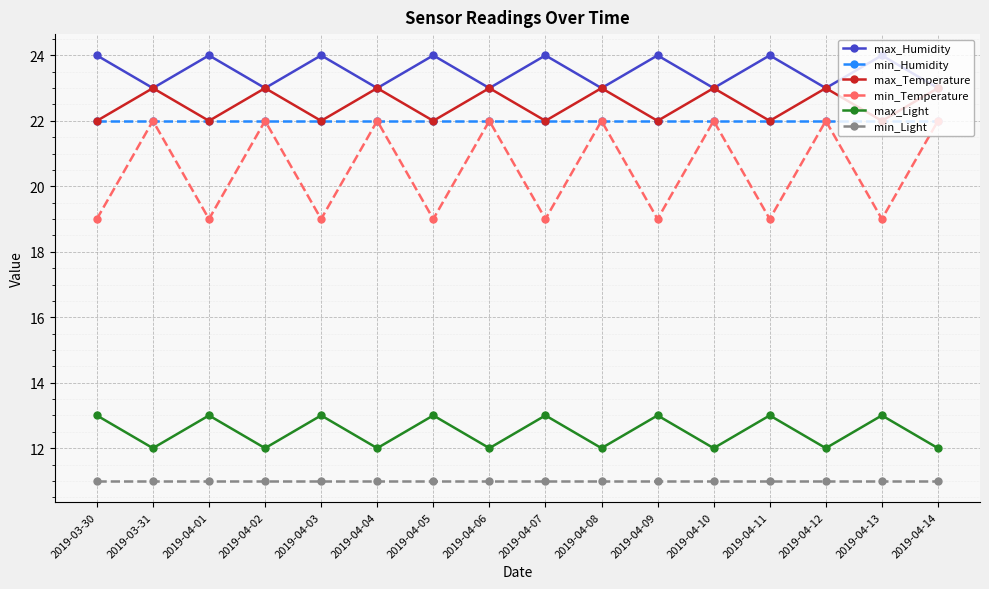

How many data points in max_Light are less than 13?

8